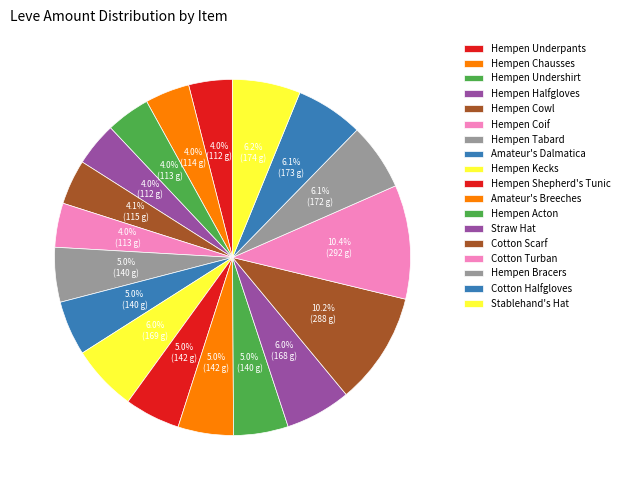

Count the number of slices in the pie.

18